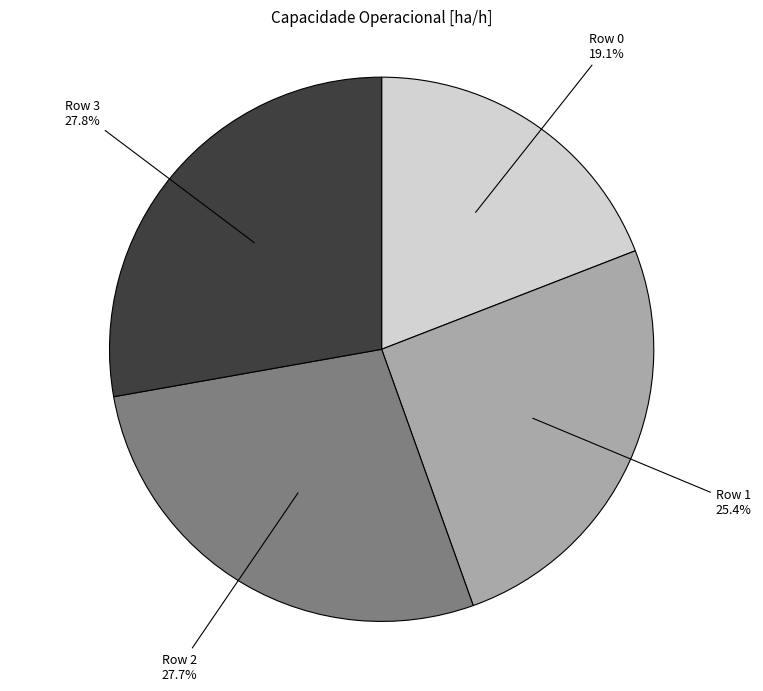

Which category has the smallest portion of the pie?

Row 0